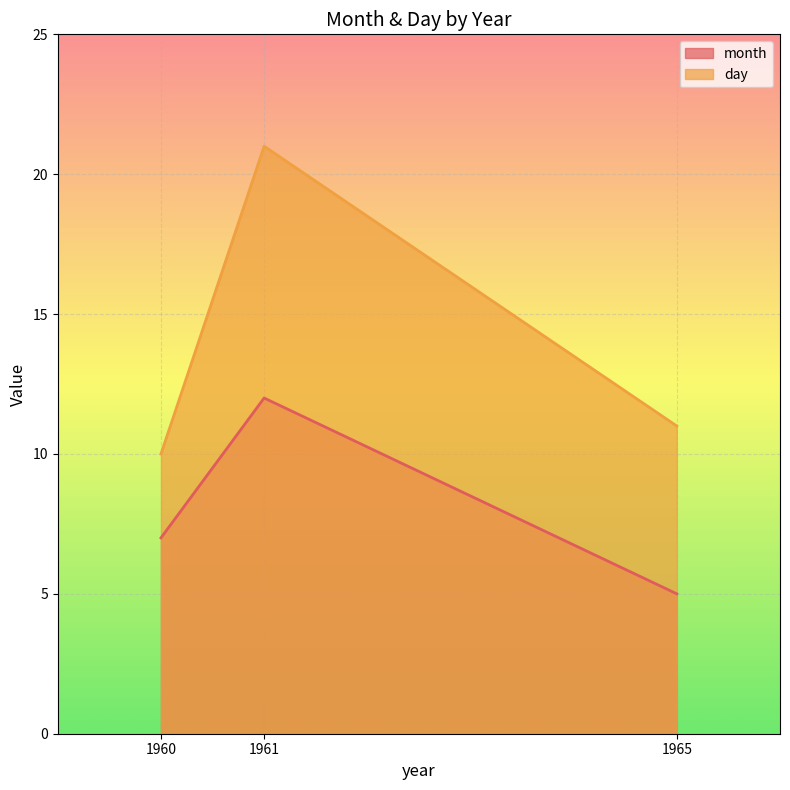

The day series shows 3 at 1965. True or false?

False